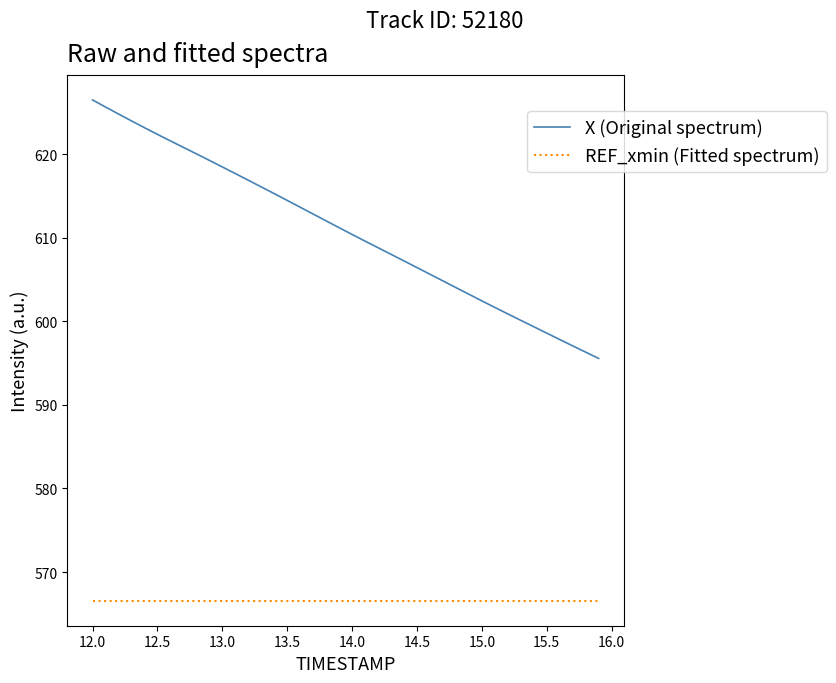

What is the difference between the maximum and minimum values in the X (Original spectrum) series?

30.9